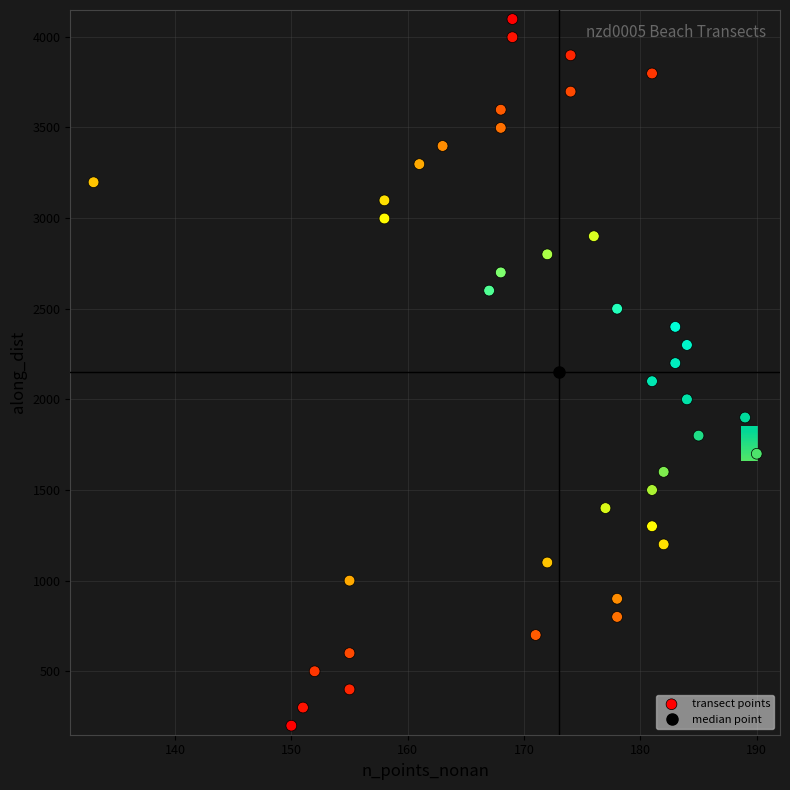

What is the minimum value shown in the chart?

200.0